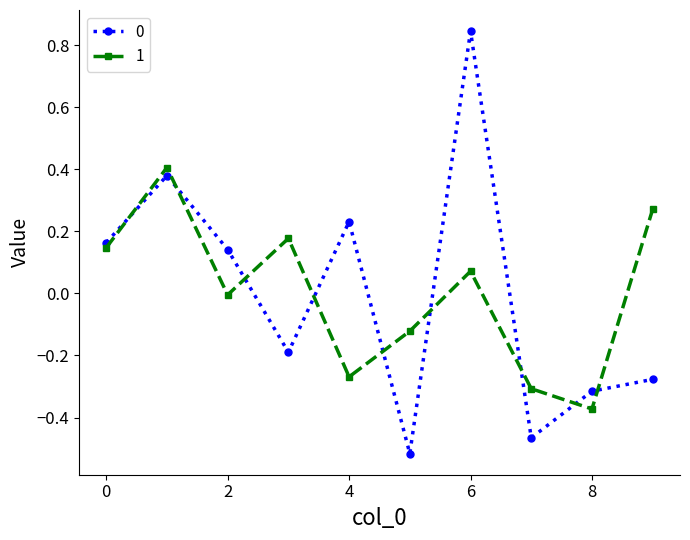

True or false: 0 has more than 0 interior local peaks.

True